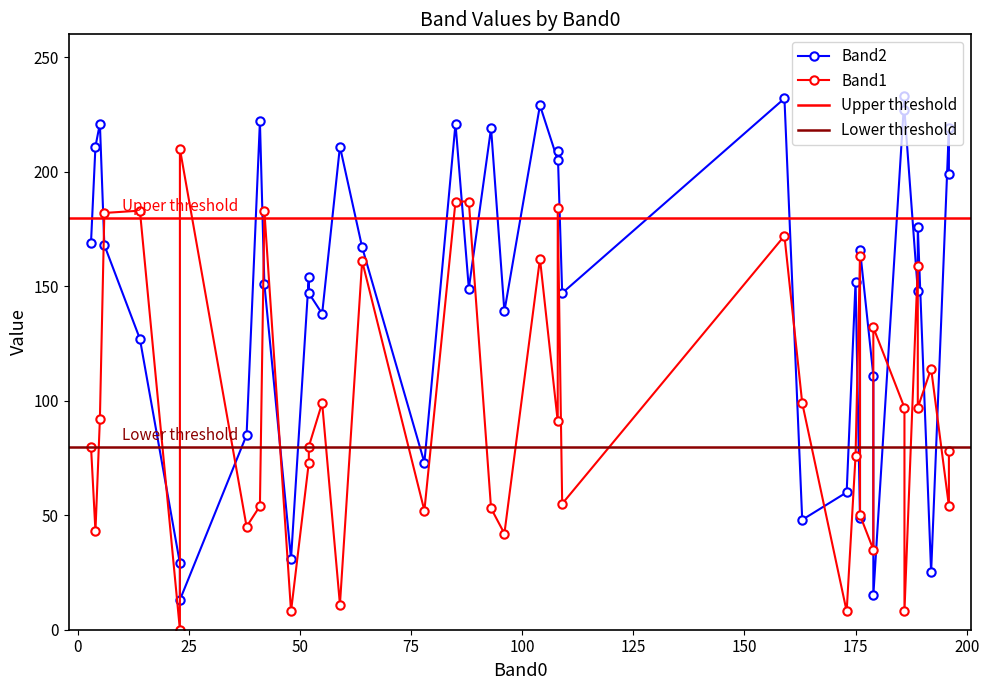

What is the average value of the Band1 series?

96